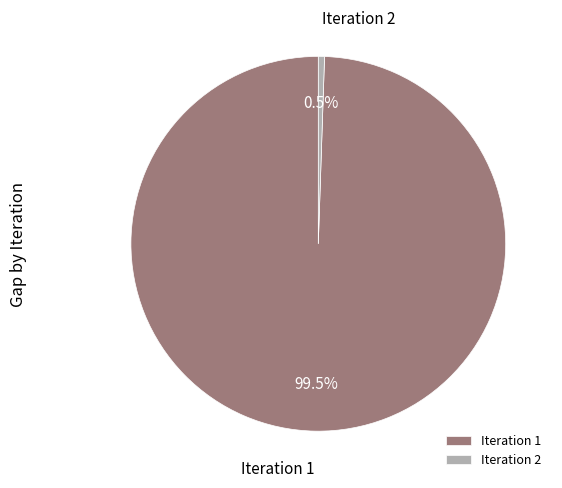

Do Iteration 2 and Iteration 1 together represent more than half of the pie?

Yes